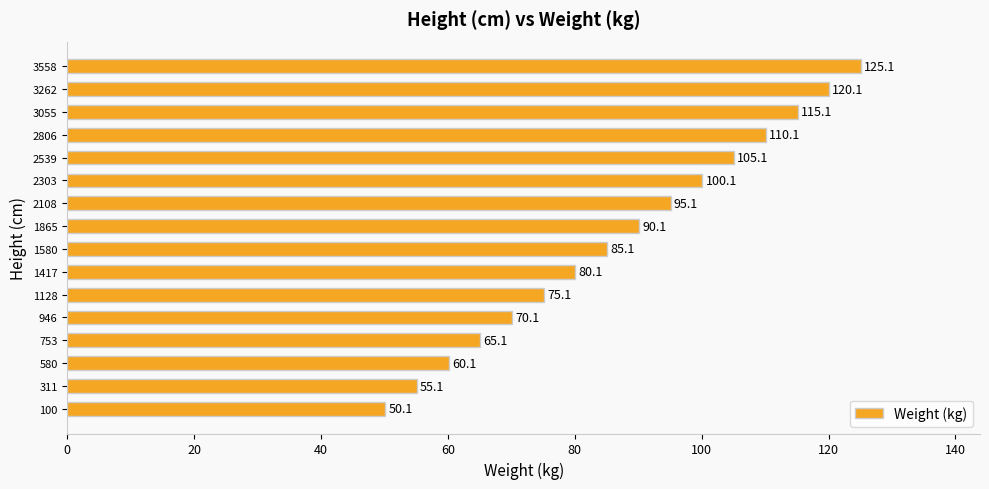

List the labels in order of value, largest first.

3558, 3262, 3055, 2806, 2539, 2303, 2108, 1865, 1580, 1417, 1128, 946, 753, 580, 311, 100